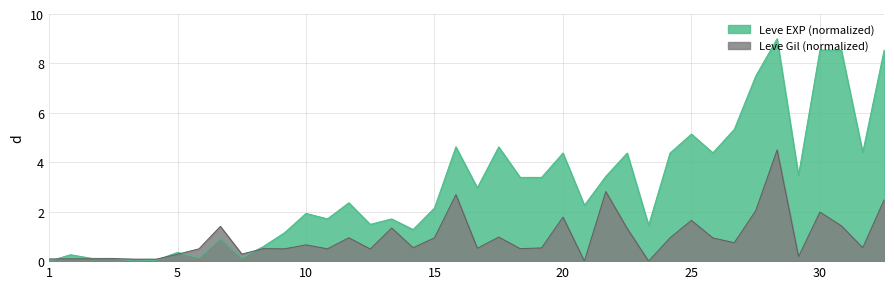

Which series has the largest range (max minus min)?

Leve EXP (normalized)